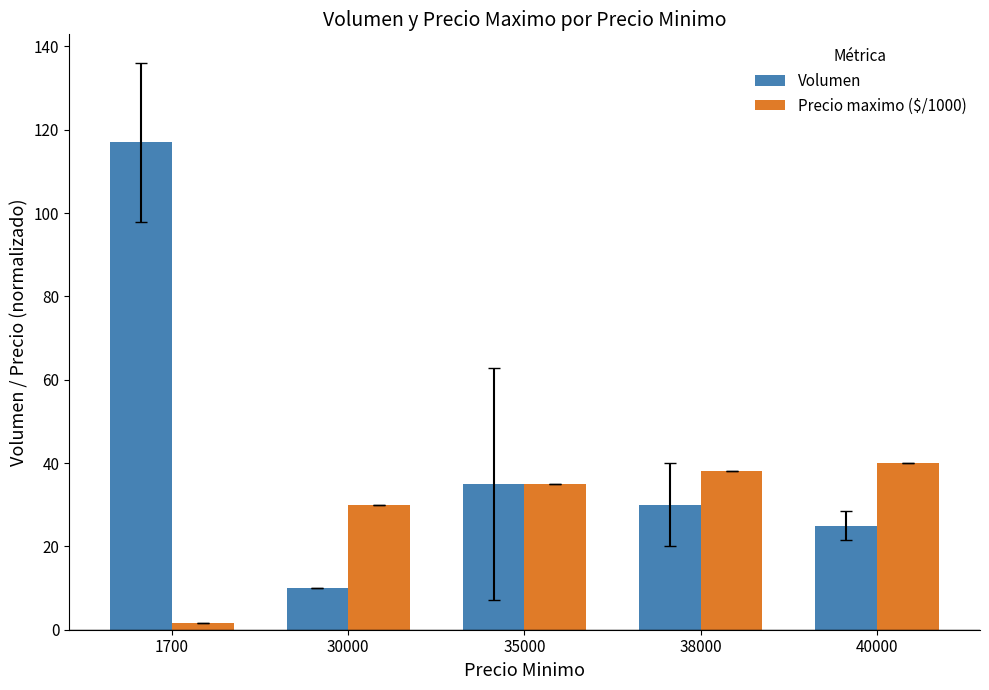

What is the value of the Volumen bar at the 2nd from the left?

10.0